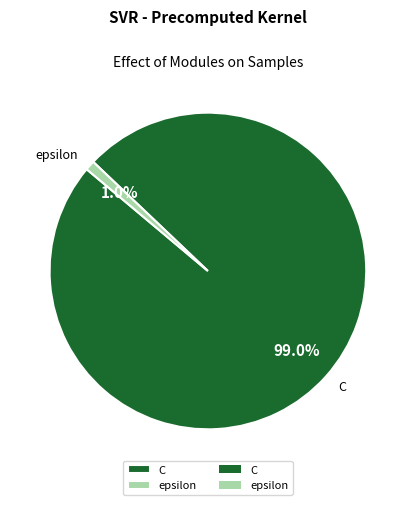

True or false: epsilon accounts for 1% of the total.

True